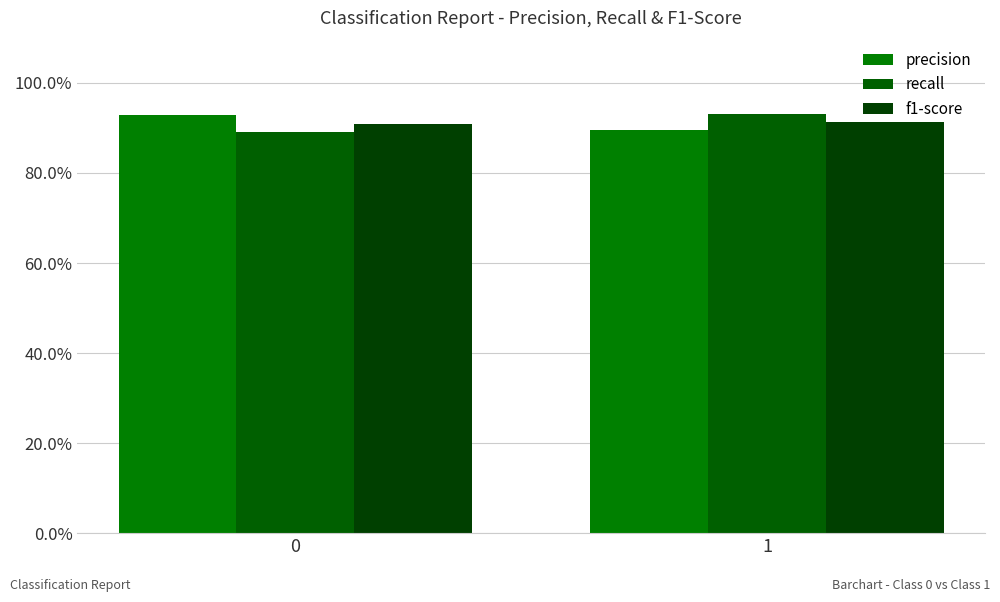

Reading left to right, list all the values displayed in this chart.

precision: 0.9	0.9
recall: 0.9	0.9
f1-score: 0.9	0.9